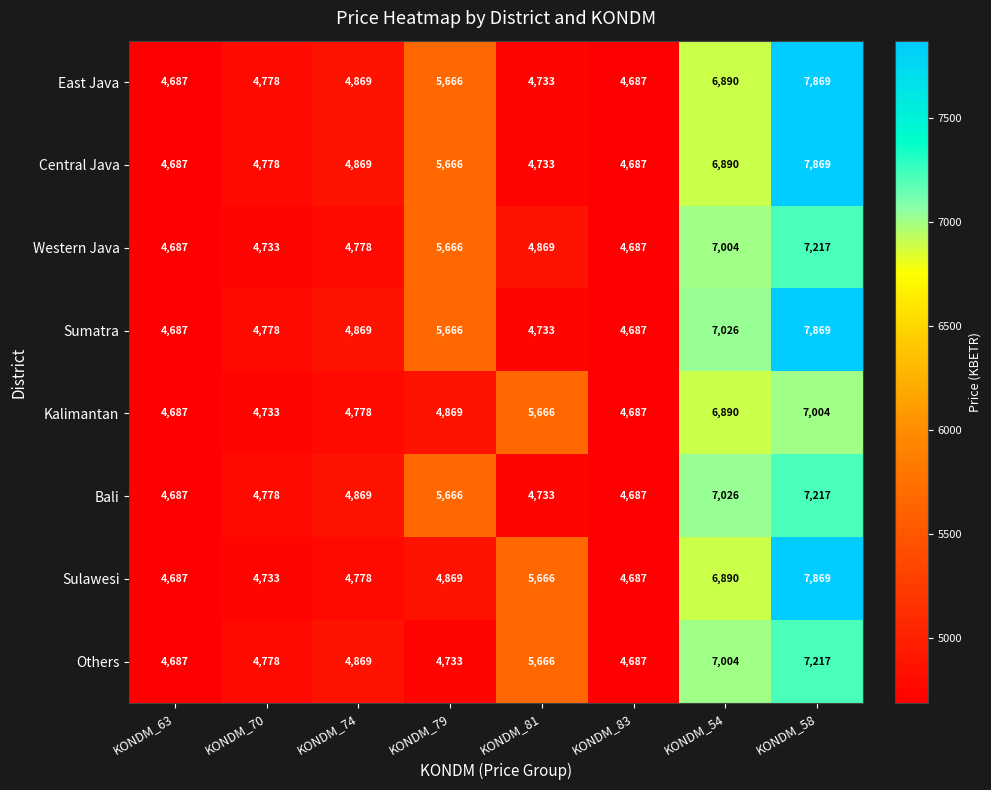

What is the spread (max minus min) of values at KONDM_70?

45